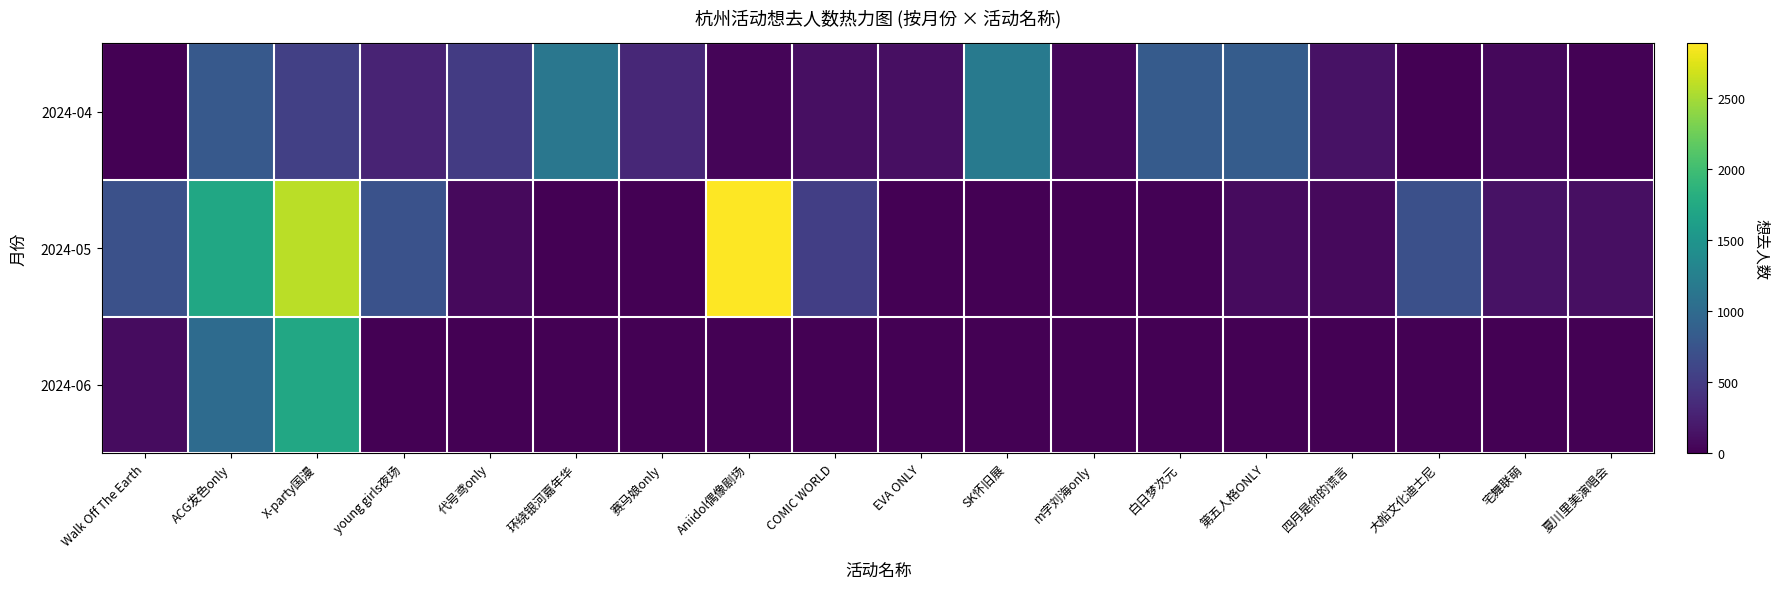

Rank the series by their maximum value, from lowest to highest.

2024-04, 2024-06, 2024-05